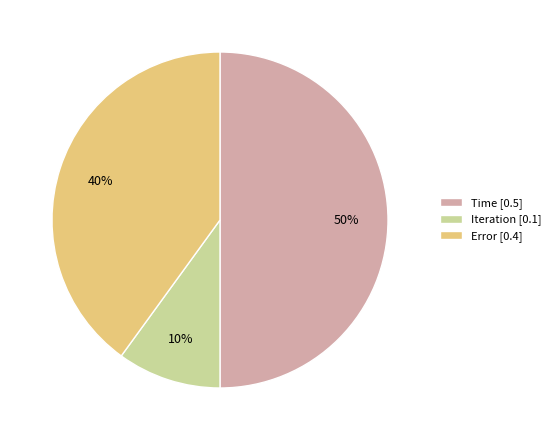

Is it true that Time is 38% of the pie?

False